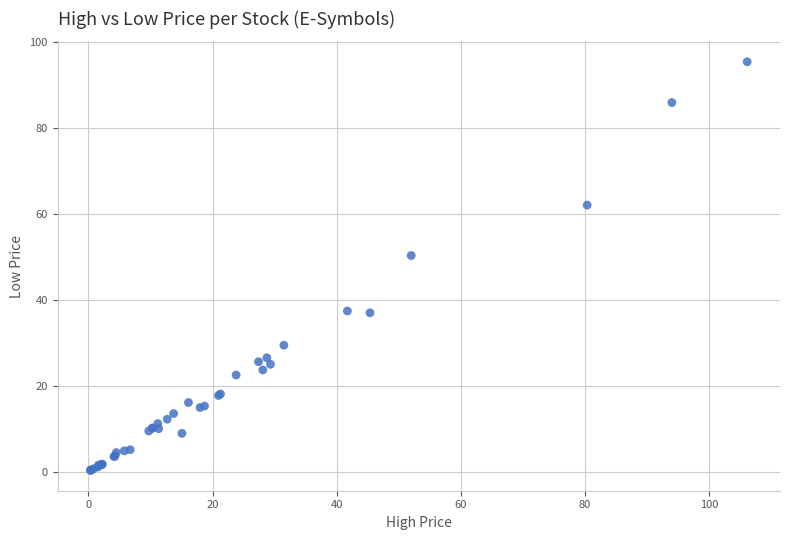

What Y value in the scatter plot is closest to 47?

50.4